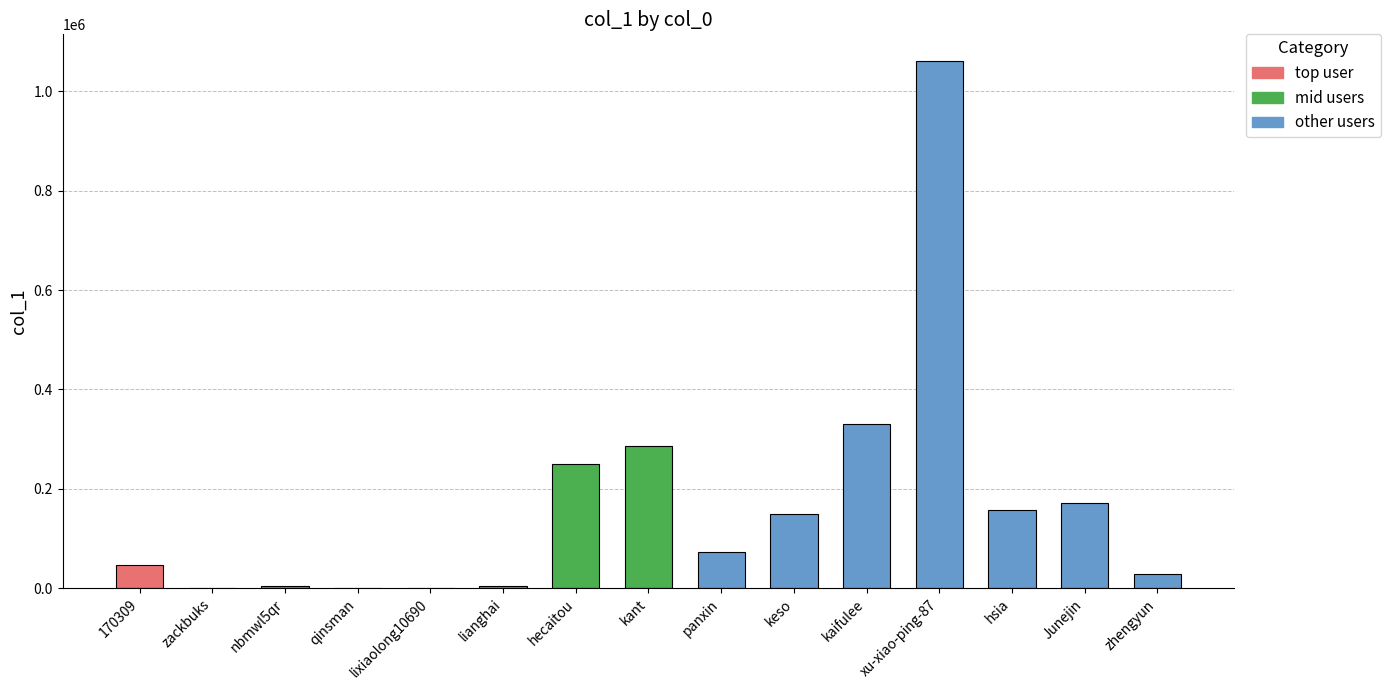

Is it true that the value at panxin is 29458?

False